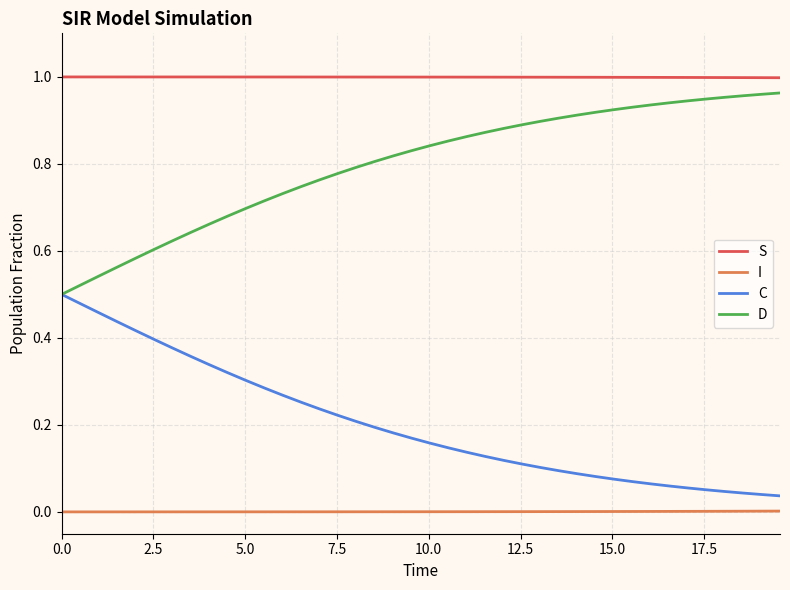

Which series has the largest total across all categories?

S